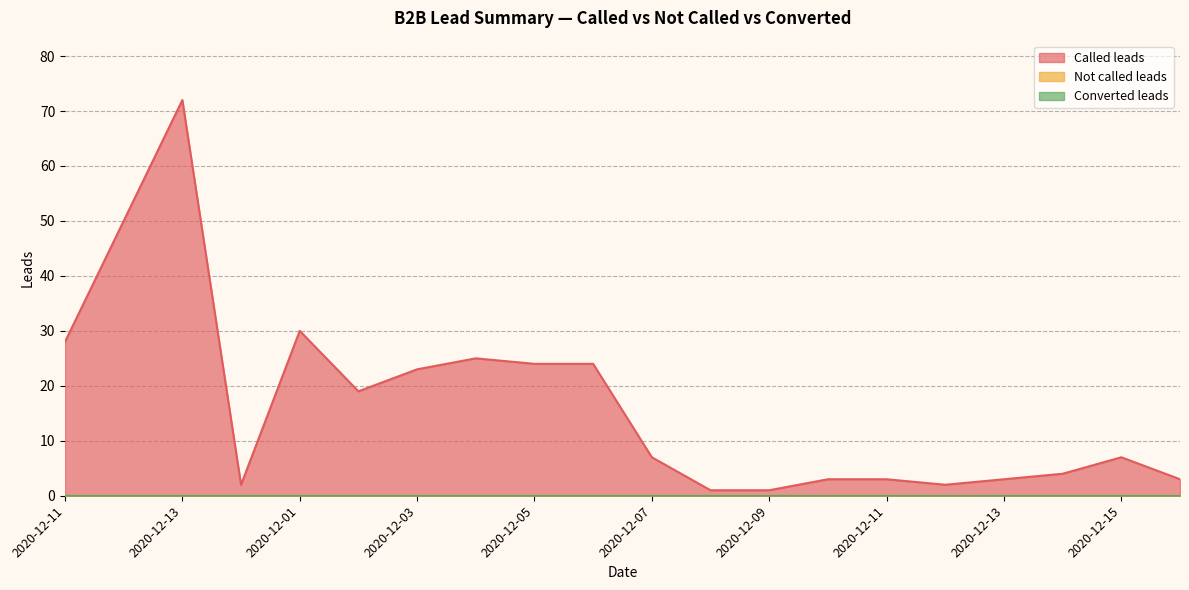

Which has a higher value, 2020-12-16 or 2020-12-13?

2020-12-13